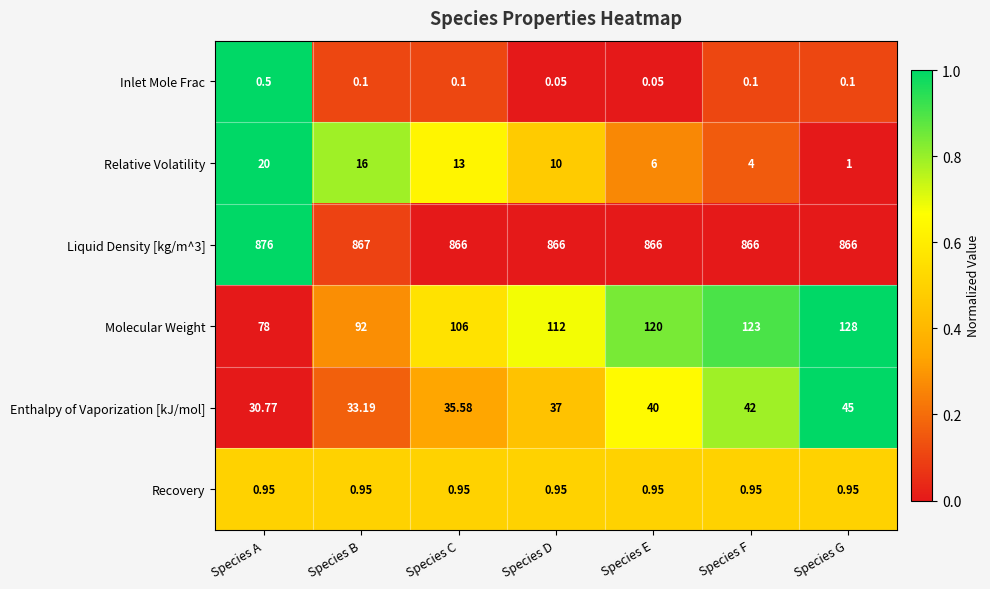

Which series changed the most between Species B and Species C?

Molecular Weight